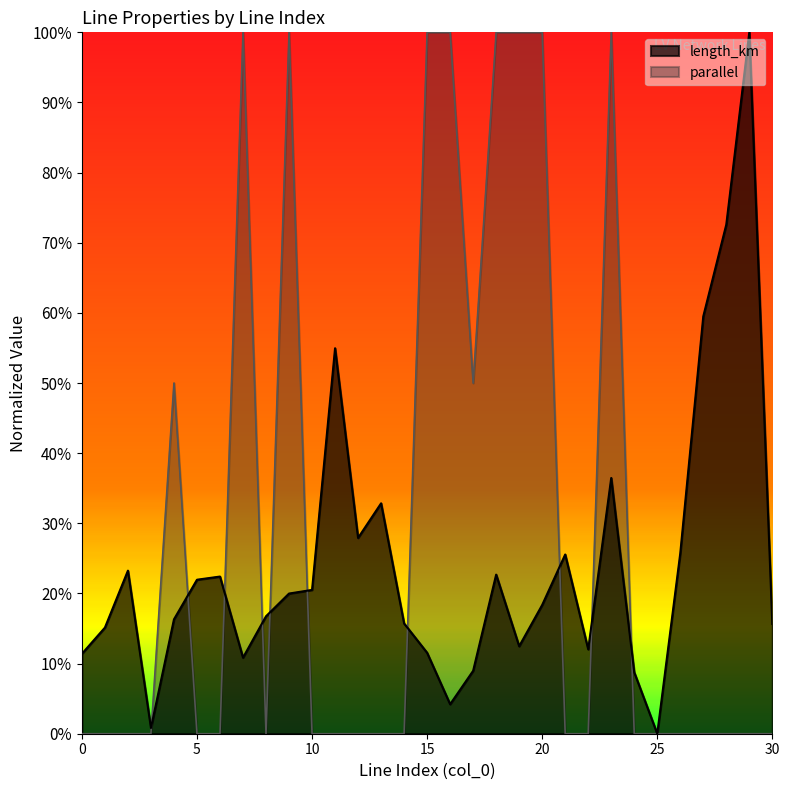

What is the difference between the parallel values at 19 and 4?

0.5